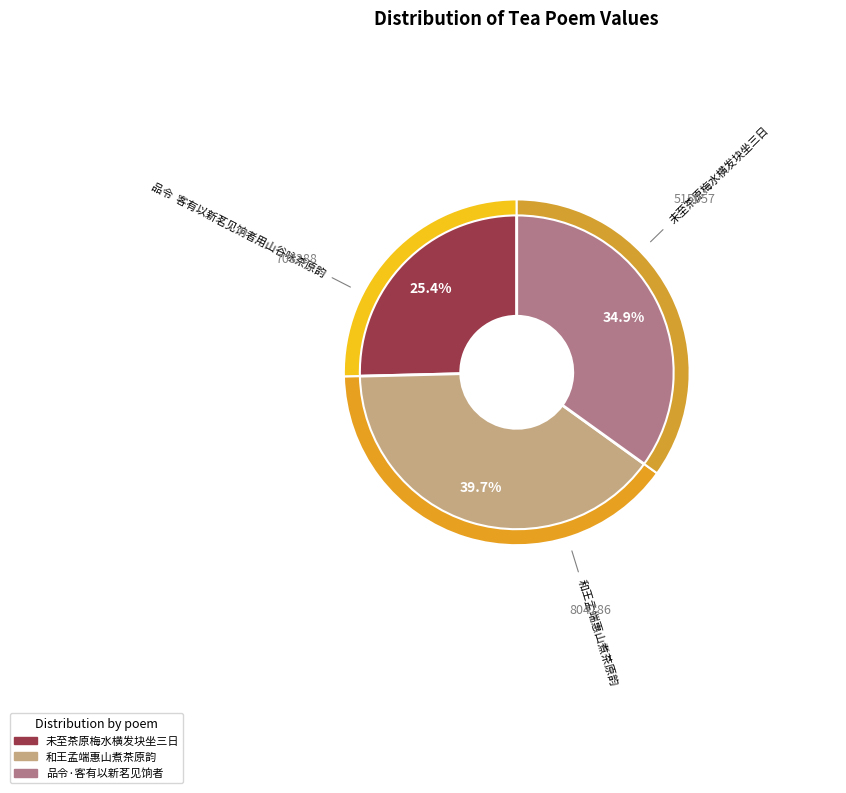

Which slice is the smallest?

未至茶原梅水横发块坐三日